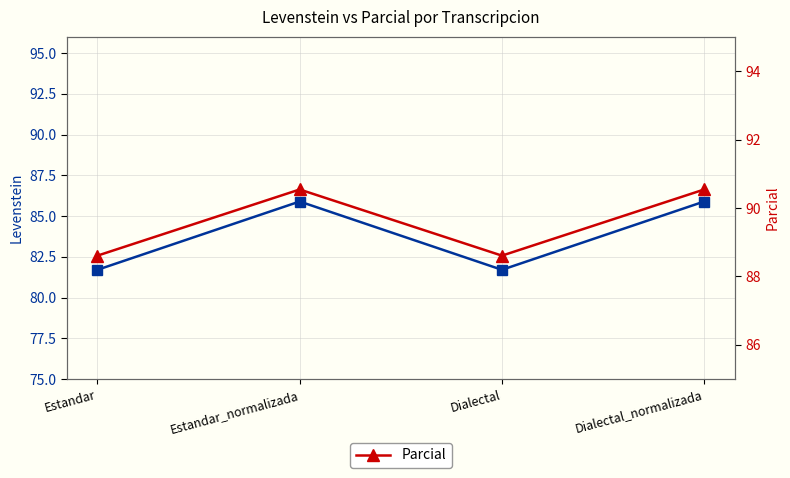

Reading left to right, what are all the values shown in this chart?

Levenstein: Estandar=81.7	Estandar_normalizada=85.9	Dialectal=81.7	Dialectal_normalizada=85.9
Parcial: Estandar=88.6	Estandar_normalizada=90.5	Dialectal=88.6	Dialectal_normalizada=90.5